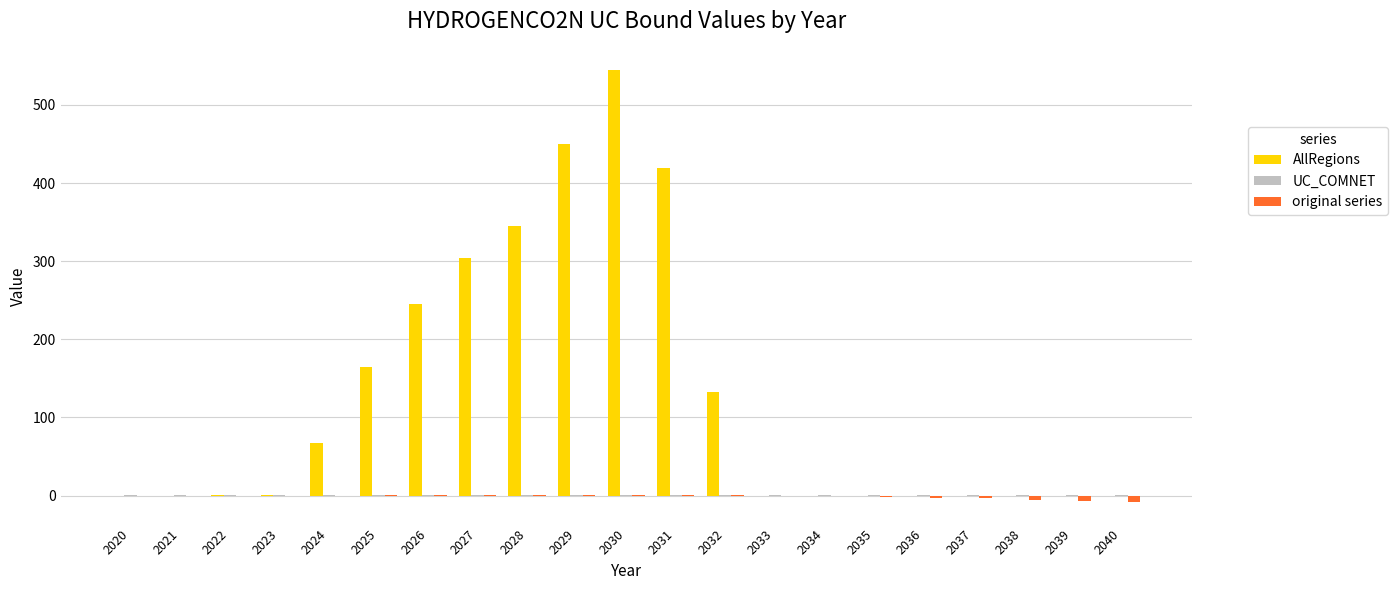

At which label does AllRegions reach its peak?

2030